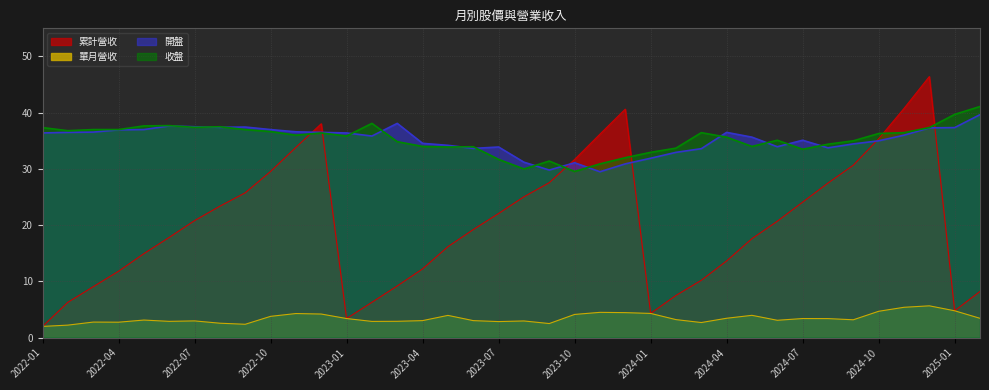

At which category does 開盤 reach its first local peak?

2022-06